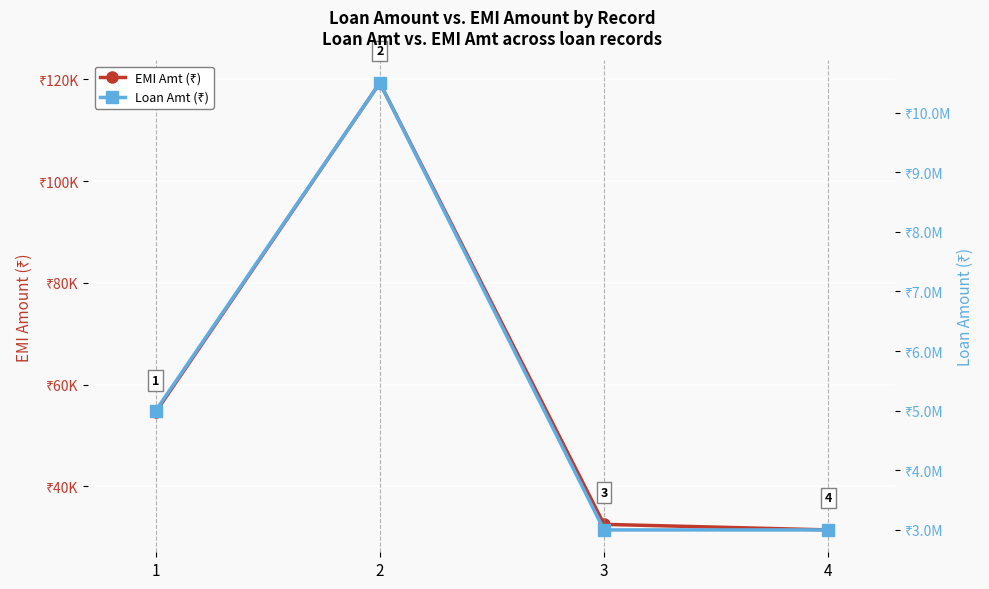

List the series in order of their overall mean, lowest first.

EMI Amt, Loan Amt